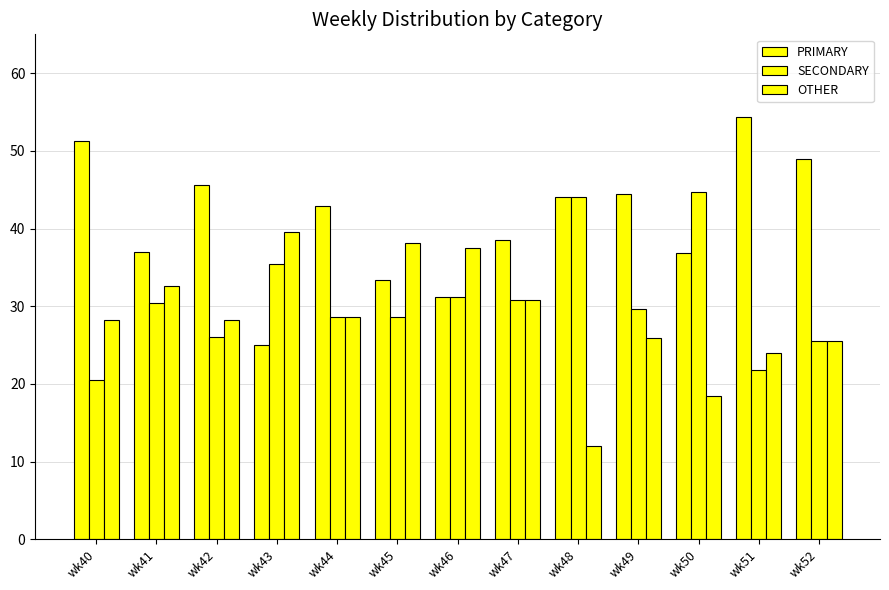

True or false: SECONDARY has a value of 40.3 at wk49.

False